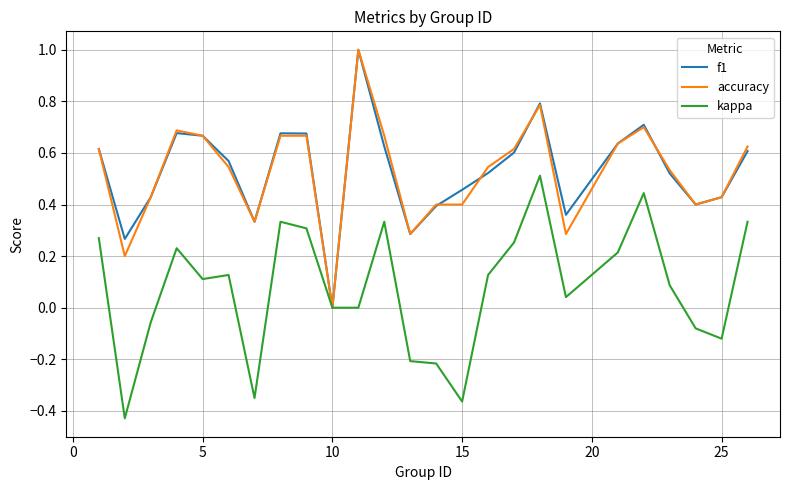

List the series in order of their peak value, lowest first.

kappa, f1, accuracy